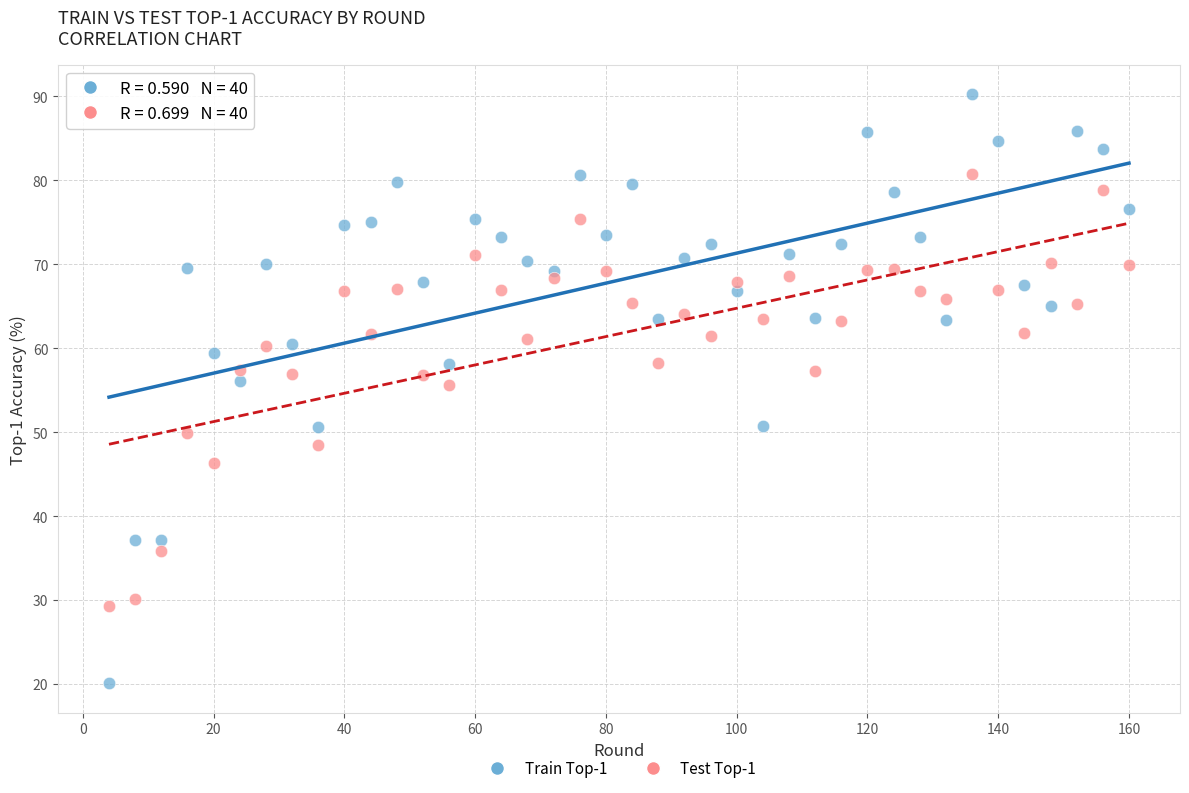

Which series reaches the minimum Y coordinate?

Train Top-1